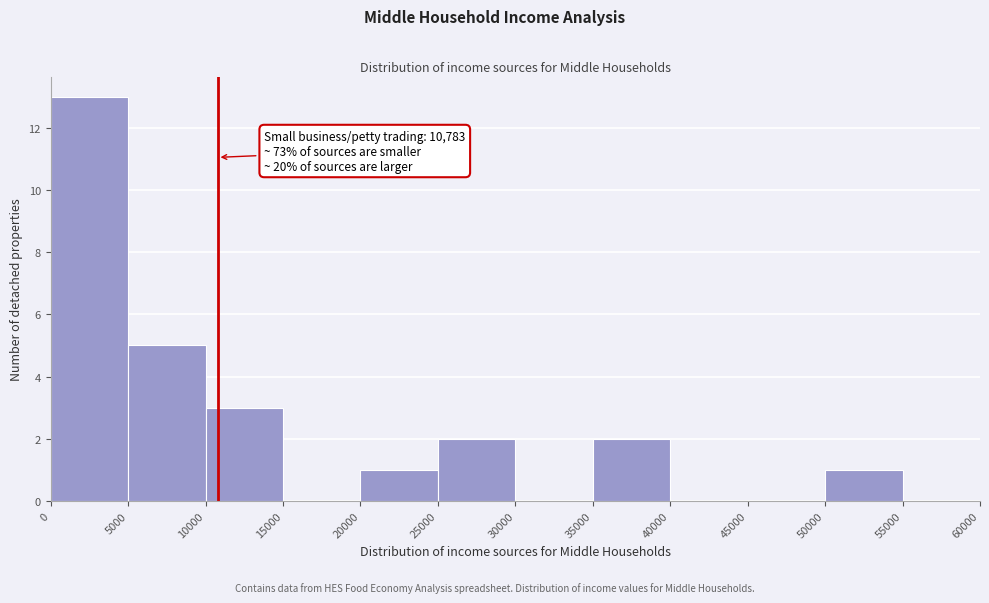

Over which range of the x-axis is the bar tallest?

0 to 5000